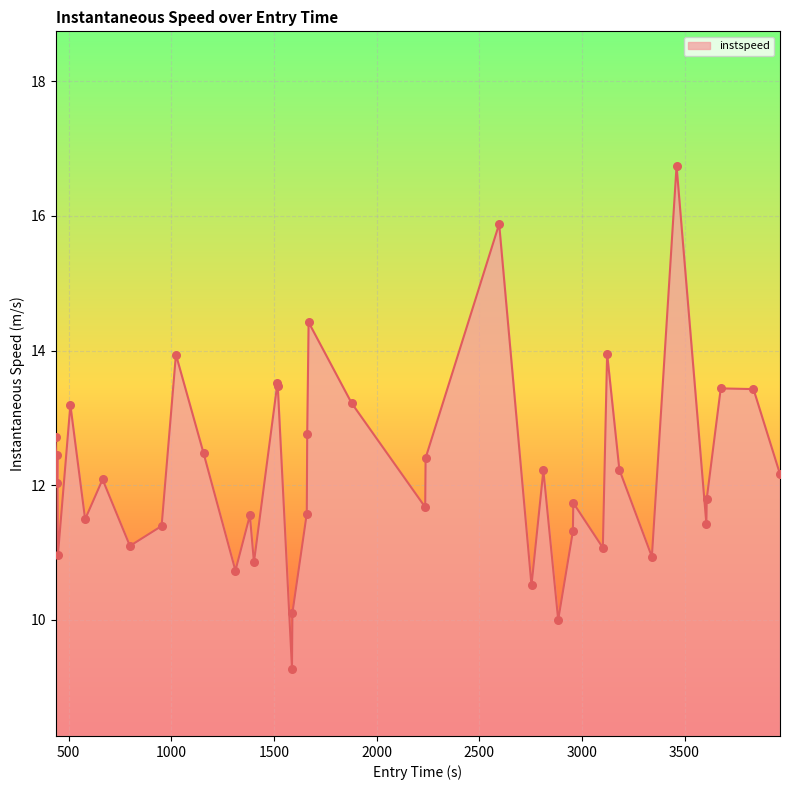

What is the maximum value shown in the chart?

16.7